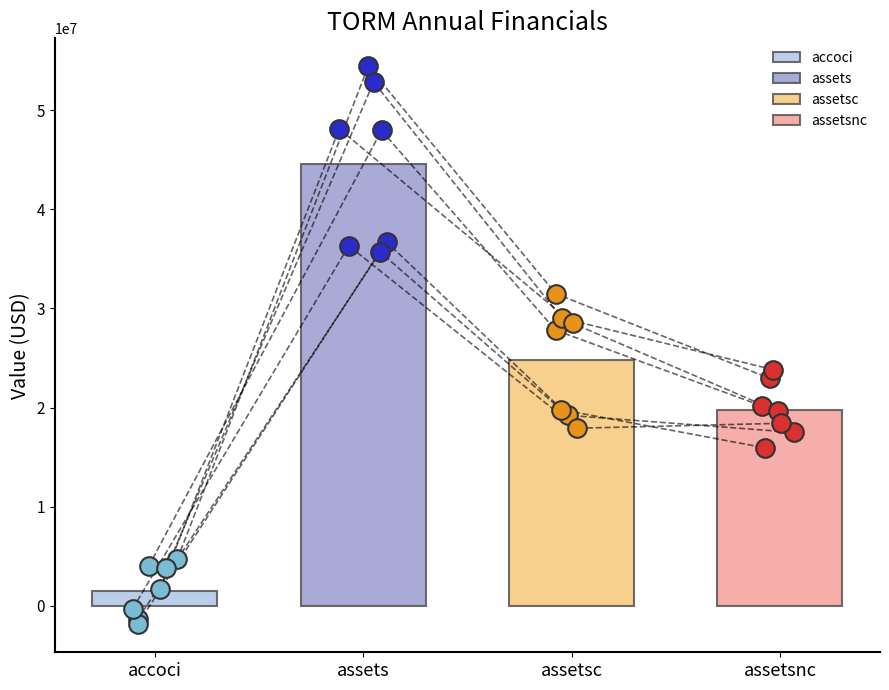

Which series contains the lowest Y value?

accoci